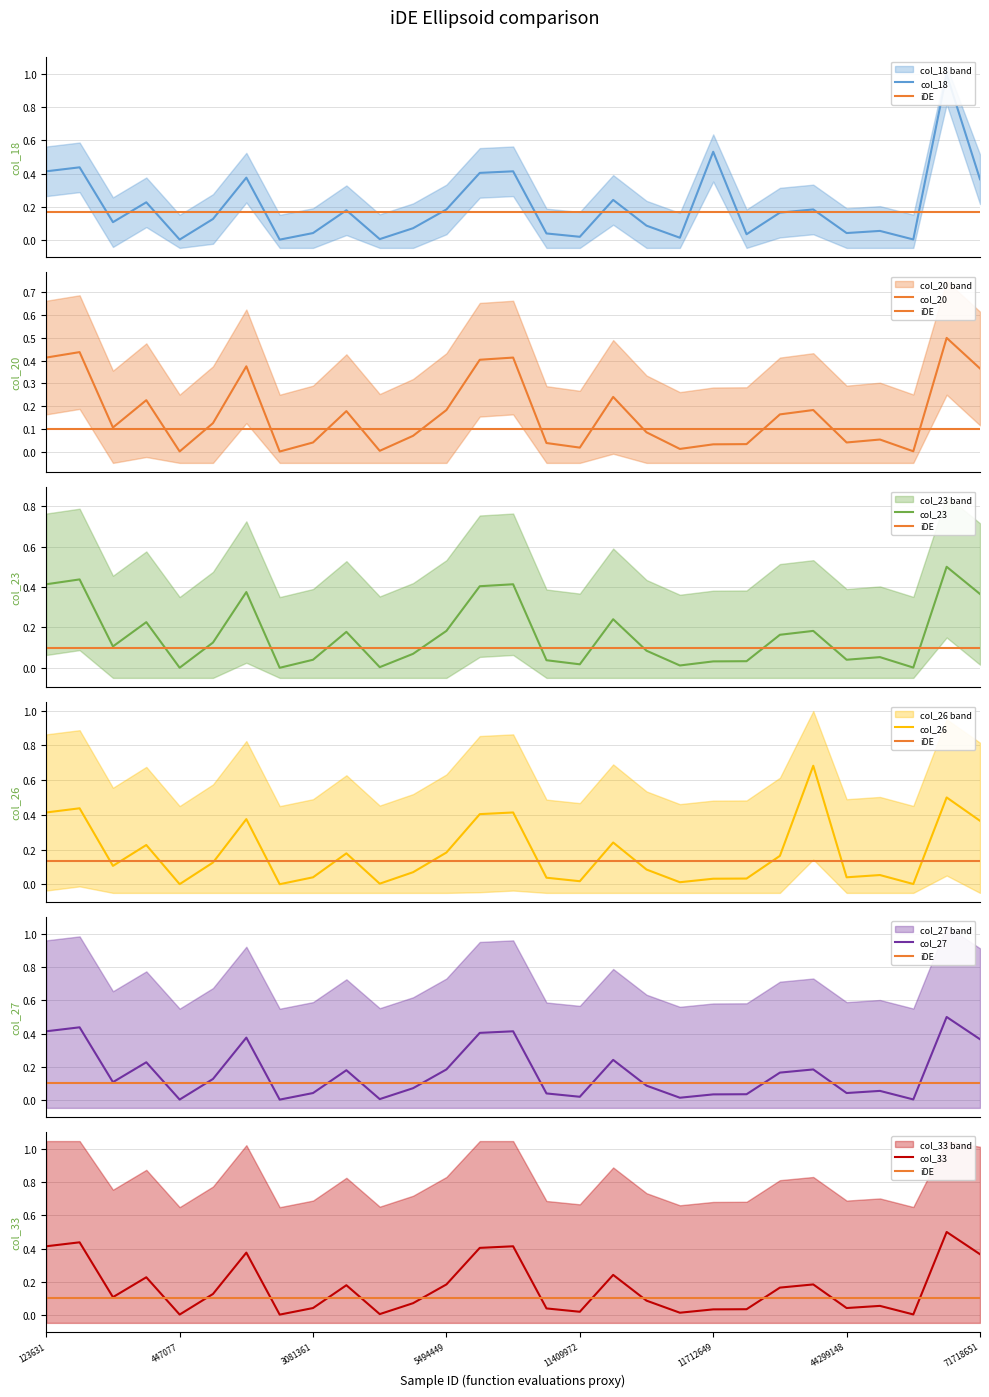

Reading left to right, what are all the values shown in this chart?

col_18: 0	0	0	0	0	0	0	0	0	0	0	0	0	0	0	0	0	0	0	0	1	0	0	0	0	0	0	1	0
col_20: 0	0	0	0	0	0	0	0	0	0	0	0	0	0	0	0	0	0	0	0	0	0	0	0	0	0	0	0	0
col_23: 0	0	0	0	0	0	0	0	0	0	0	0	0	0	0	0	0	0	0	0	0	0	0	0	0	0	0	0	0
col_26: 0	0	0	0	0	0	0	0	0	0	0	0	0	0	0	0	0	0	0	0	0	0	0	1	0	0	0	0	0
col_27: 0	0	0	0	0	0	0	0	0	0	0	0	0	0	0	0	0	0	0	0	0	0	0	0	0	0	0	0	0
col_33: 0	0	0	0	0	0	0	0	0	0	0	0	0	0	0	0	0	0	0	0	0	0	0	0	0	0	0	0	0